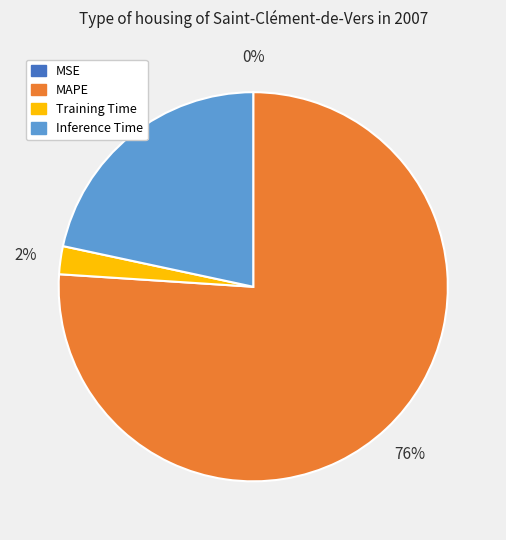

Does MAPE account for over 50% of the chart?

Yes